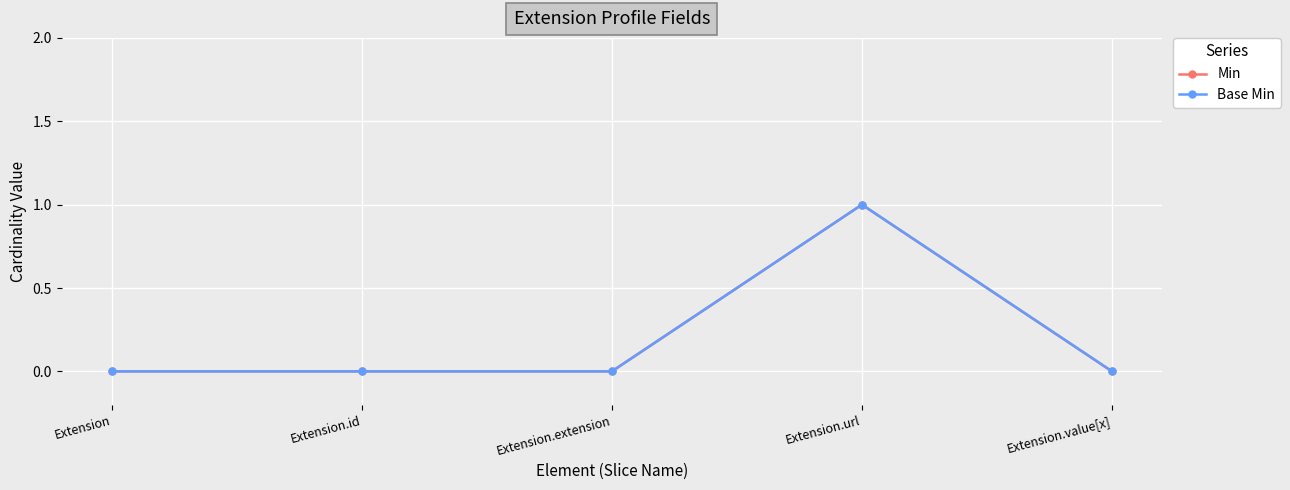

Which has a higher value, Extension.id or Extension.url?

Extension.url